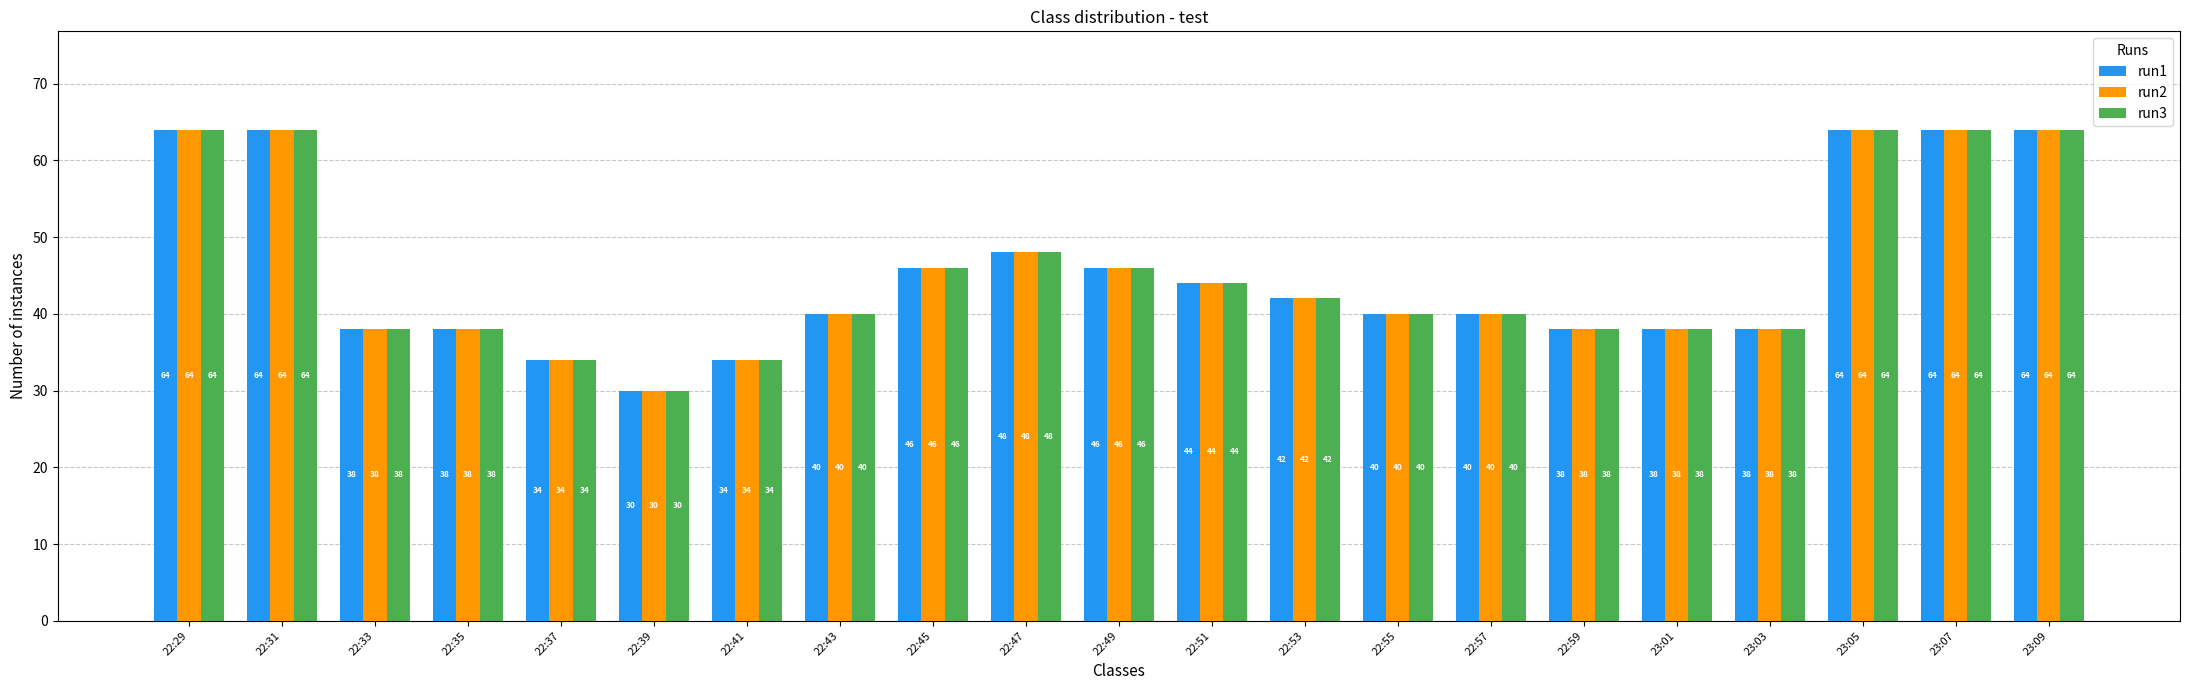

What position from the left is 22:45?

9